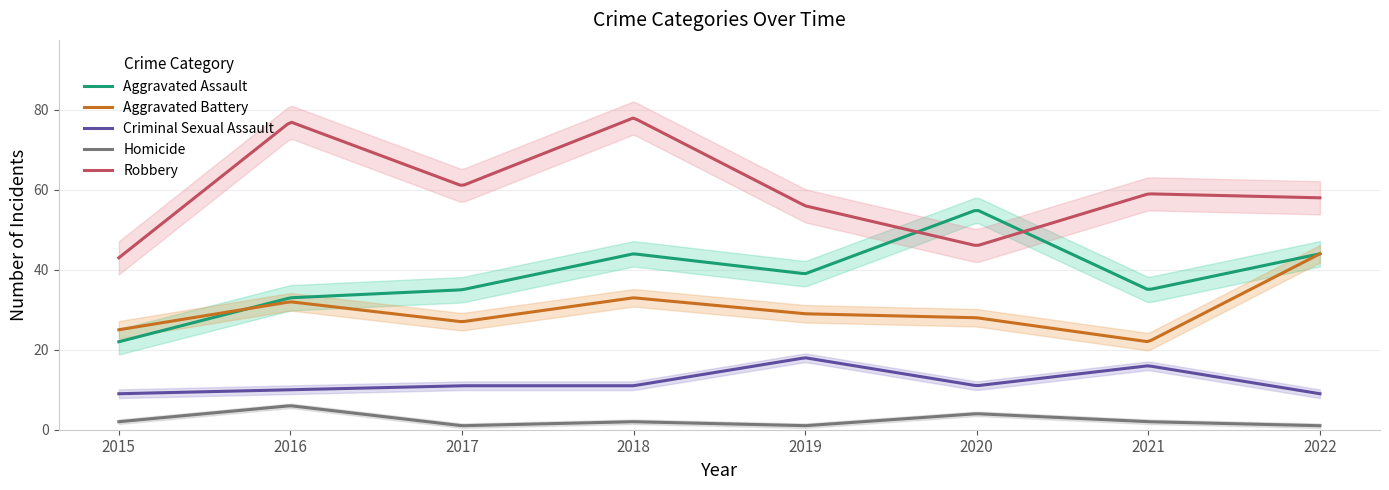

What are all the series names shown in the legend?

Aggravated Assault, Aggravated Battery, Criminal Sexual Assault, Homicide, Robbery